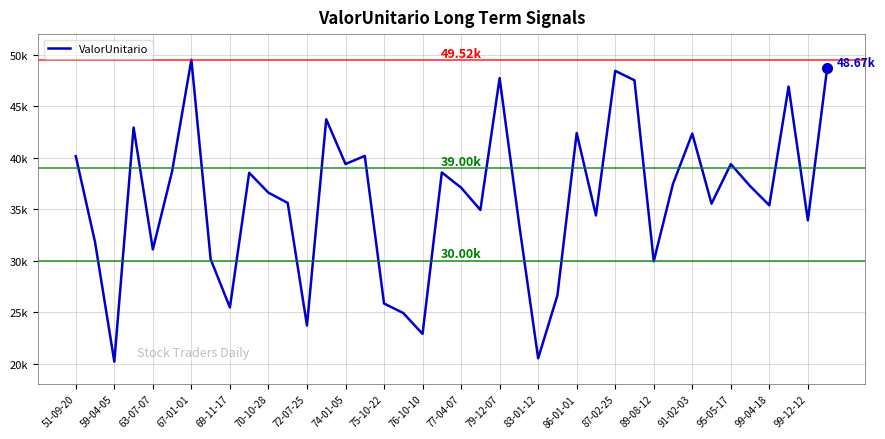

Does the chart display data point markers on the line(s)?

No